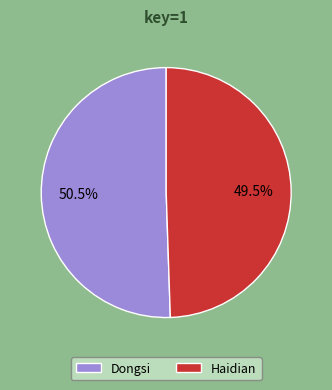

What percentage is NOT represented by Haidian?

50.5%